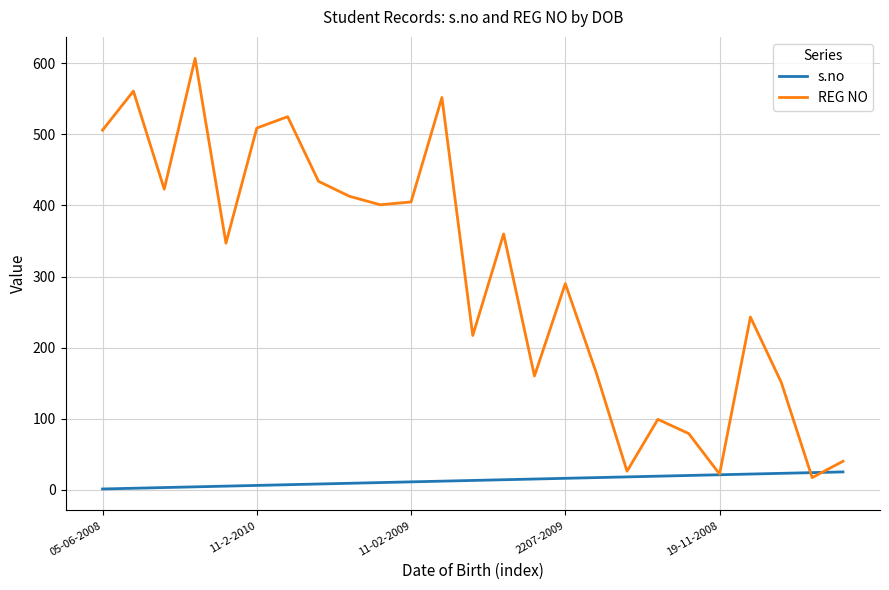

Which series has the largest range (max minus min)?

REG NO